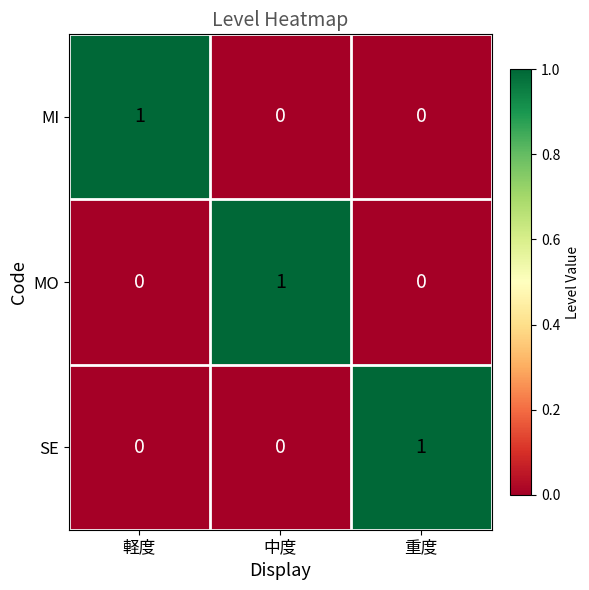

Reading left to right, list all the values displayed in this chart.

MI: 1	0	0
MO: 0	1	0
SE: 0	0	1